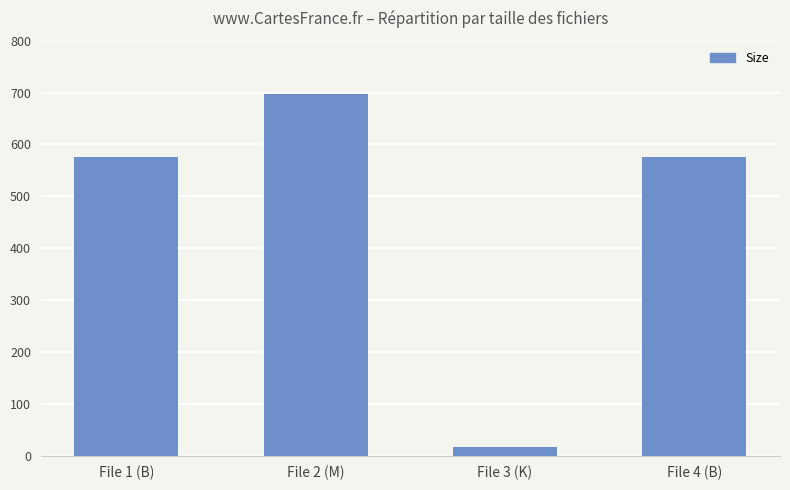

Approximately how many times larger is the value at File 2 (M) compared to File 4 (B)?

1.2